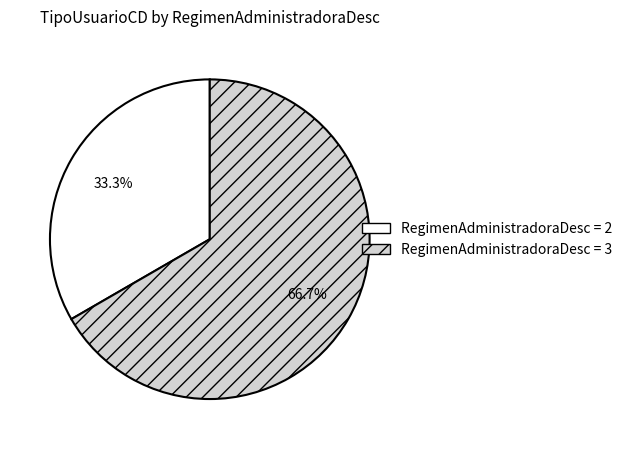

What is the largest slice in the pie chart?

RegimenAdministradoraDesc = 3